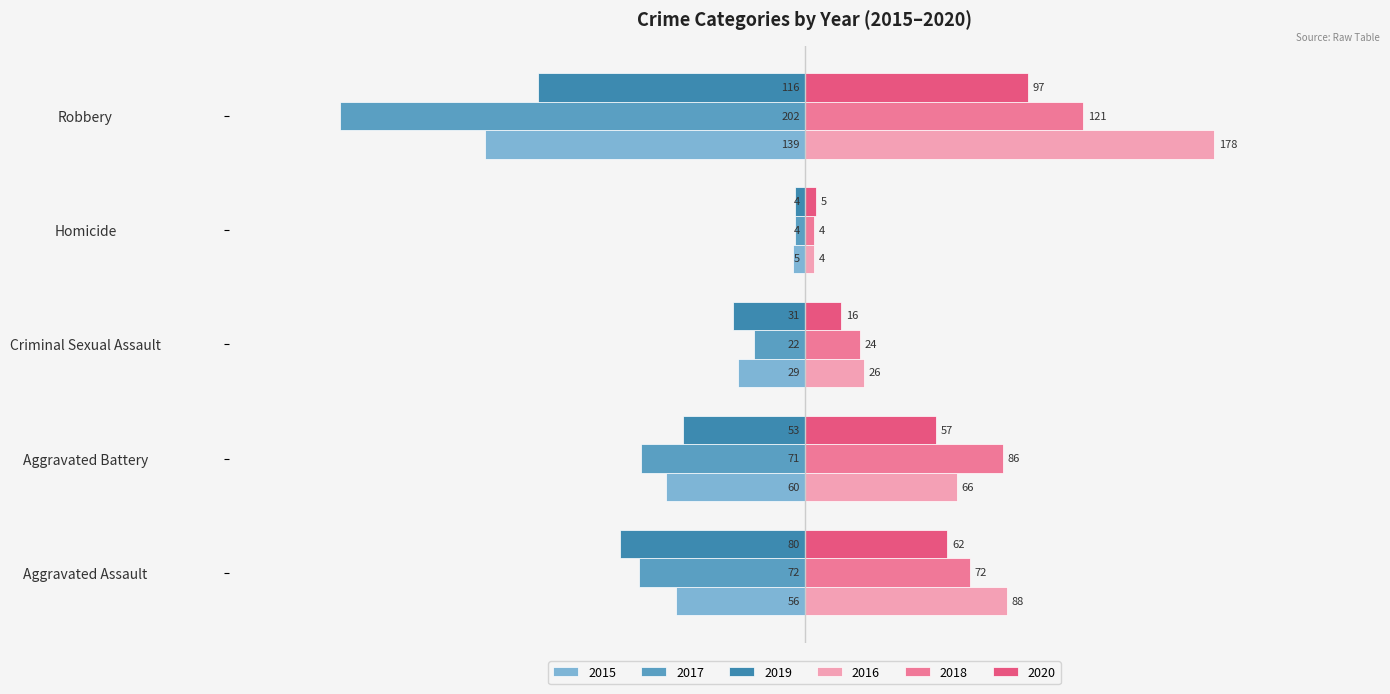

What is the spread (max minus min) of values at Homicide?

10